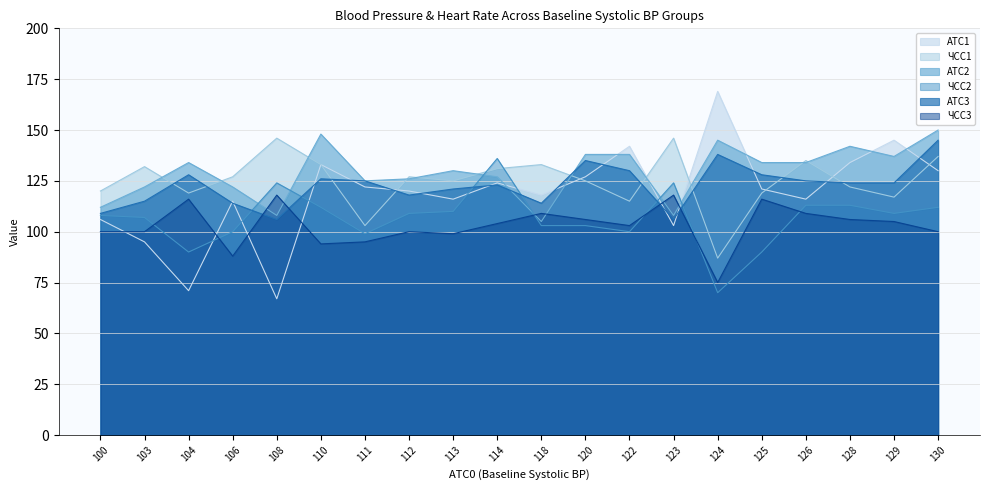

What is the difference between the maximum and minimum values in the АТС1 series?

102